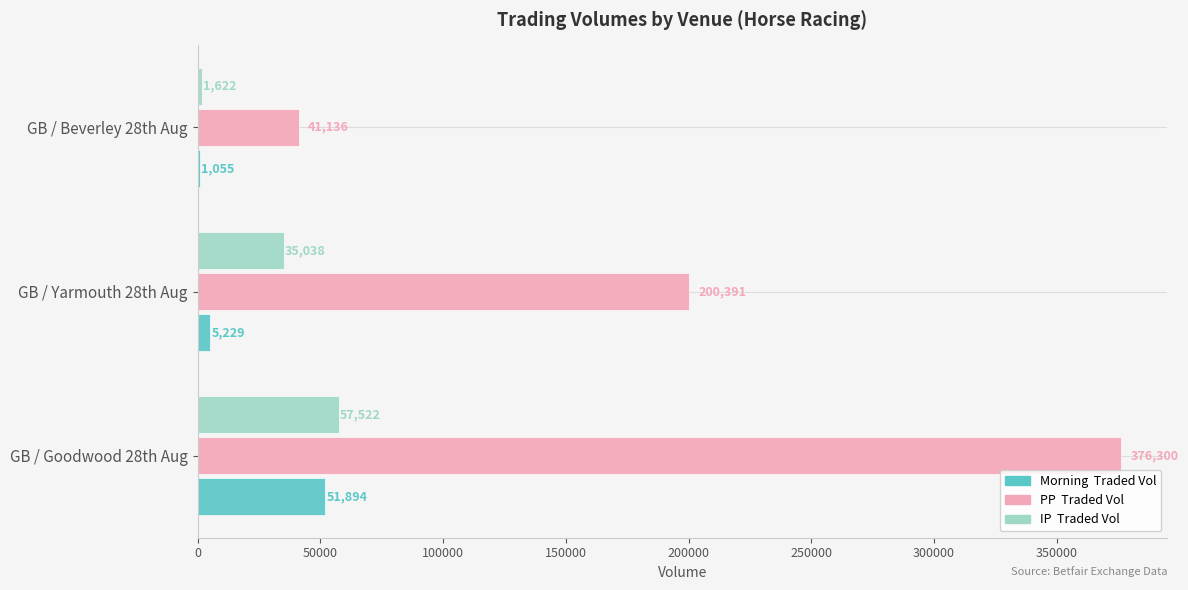

At which category is the sum across all series the highest?

GB / Goodwood 28th Aug